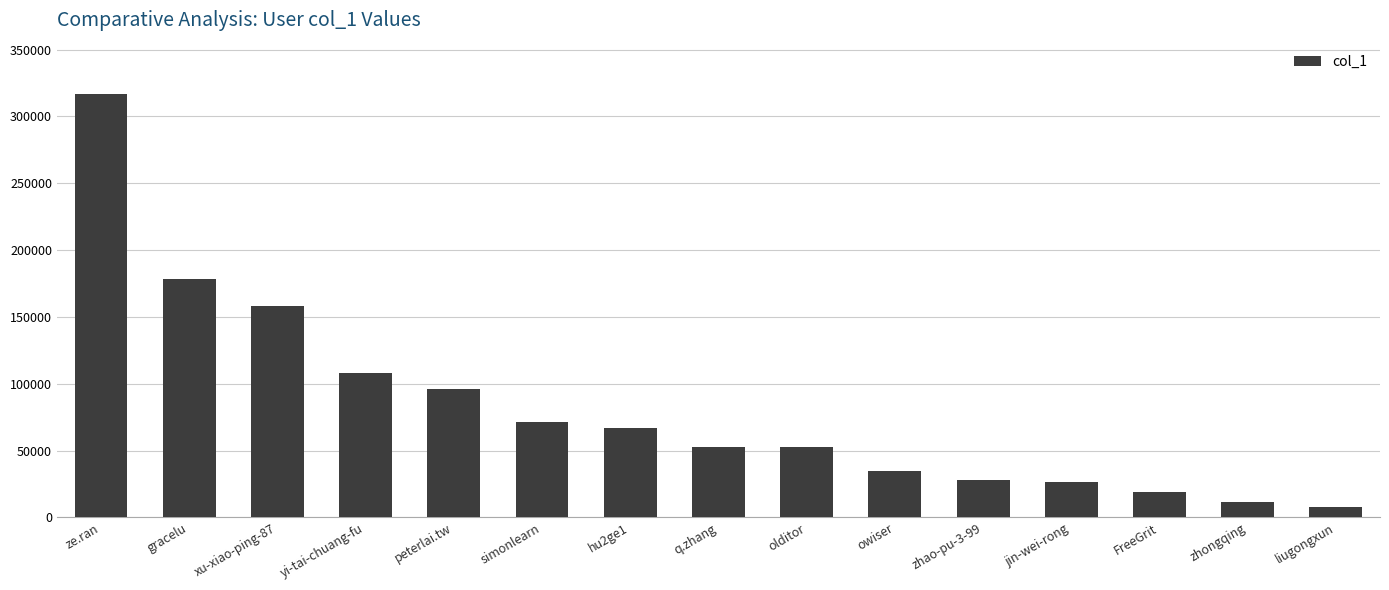

What is the difference between the maximum and second lowest values?

305980